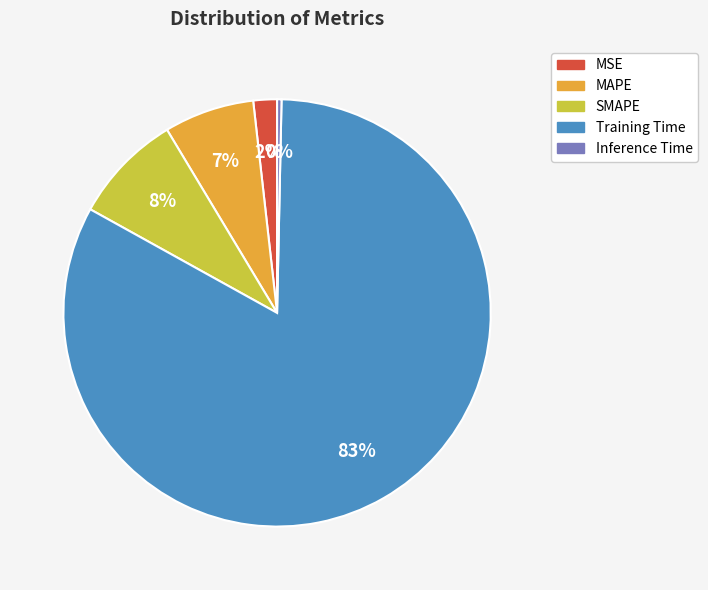

To the nearest percent, what is the difference between the MAPE and MSE slice percentages?

5%